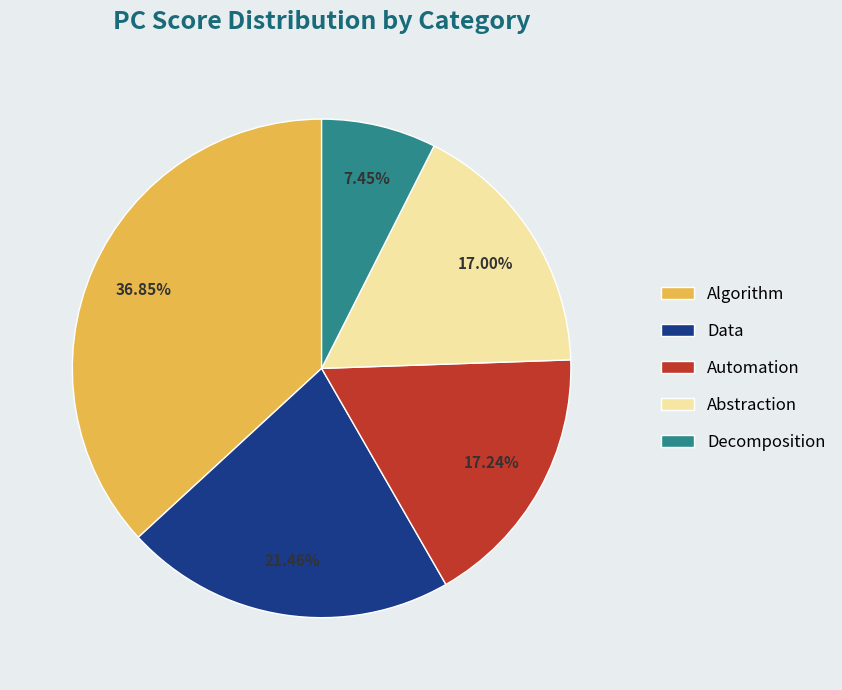

How many slices are in this pie chart?

5